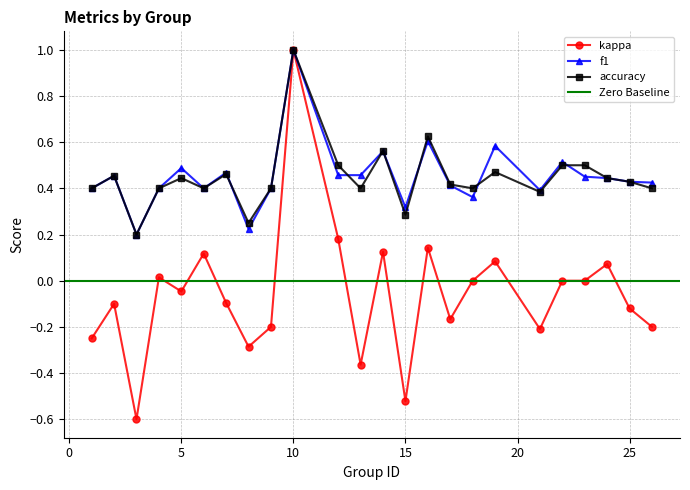

What is the sum of the accuracy values at 7 and 19?

0.9